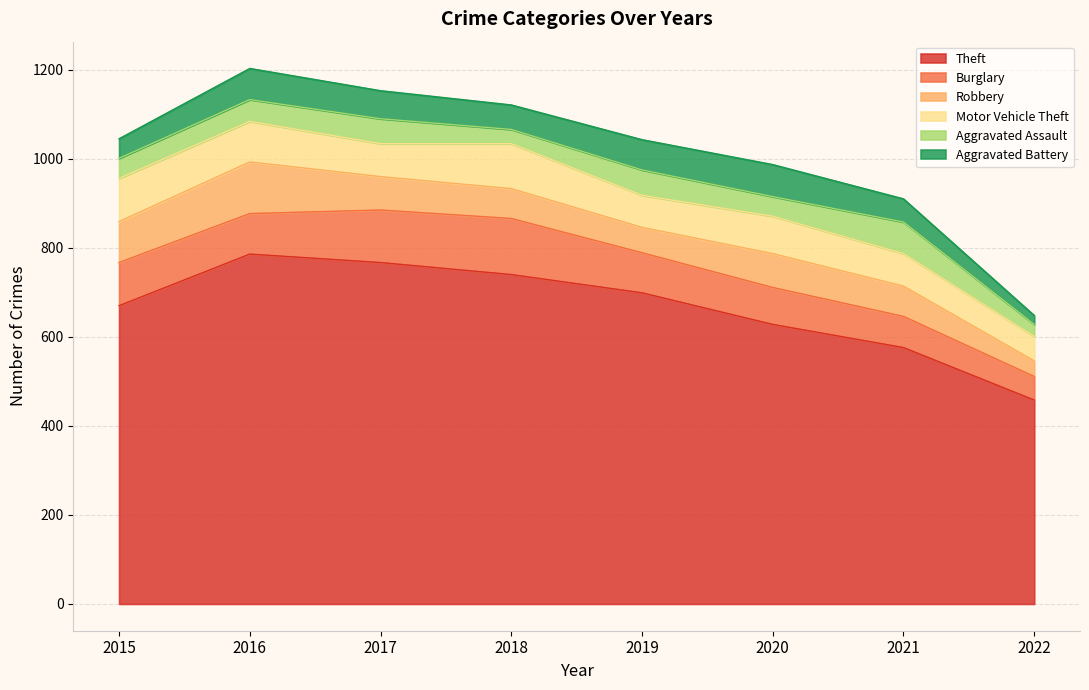

At which category does Aggravated Battery reach its first local valley?

2018